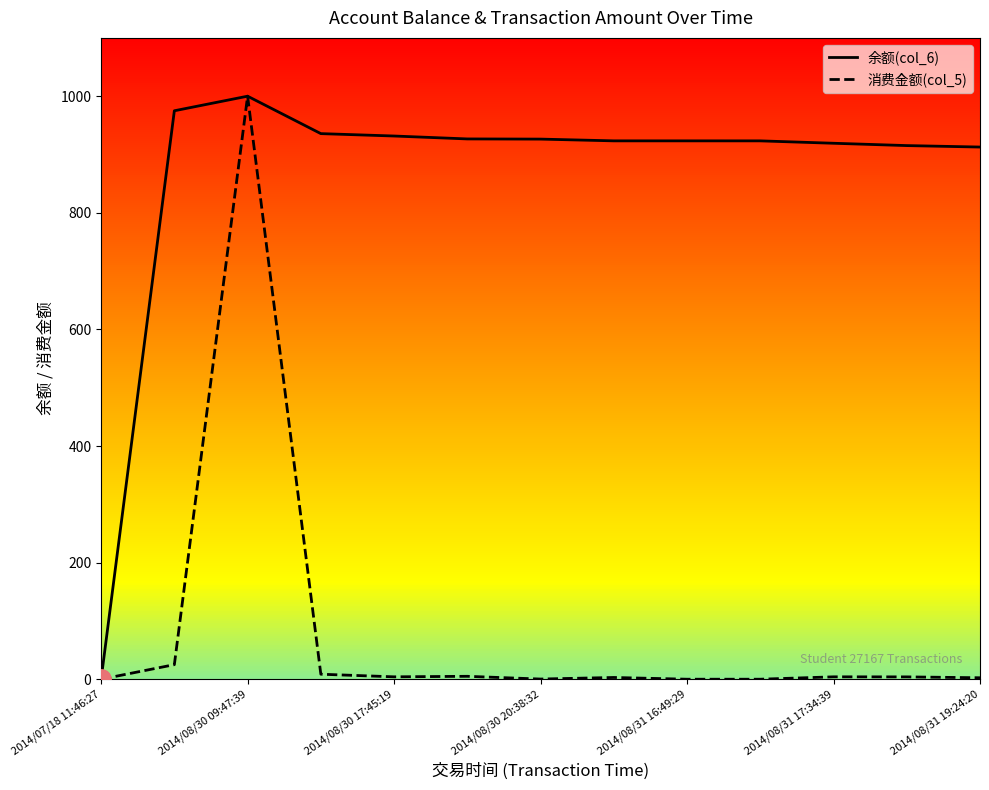

How many positive values does the 余额(col_6) series have?

12